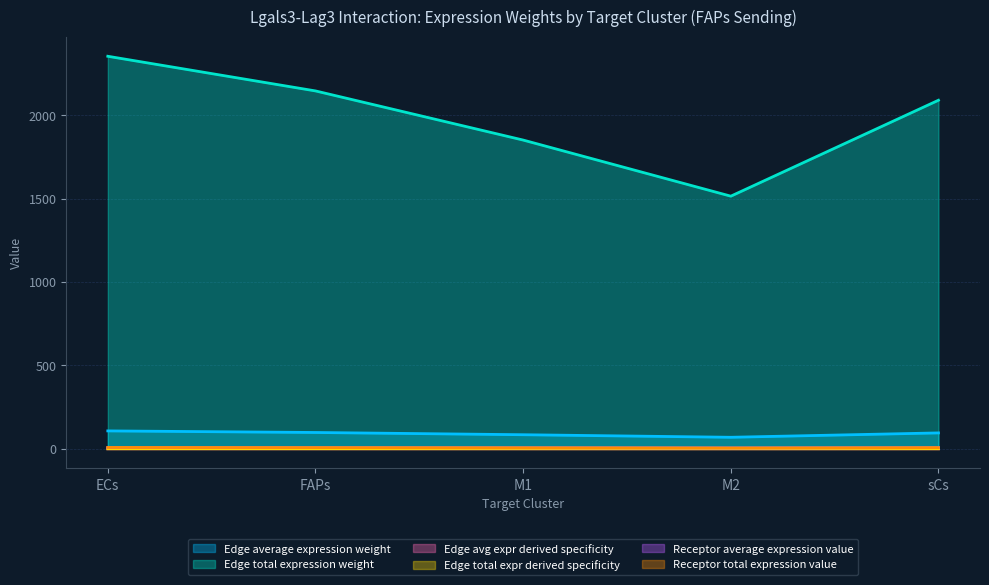

Does the chart display data point markers on the line(s)?

No